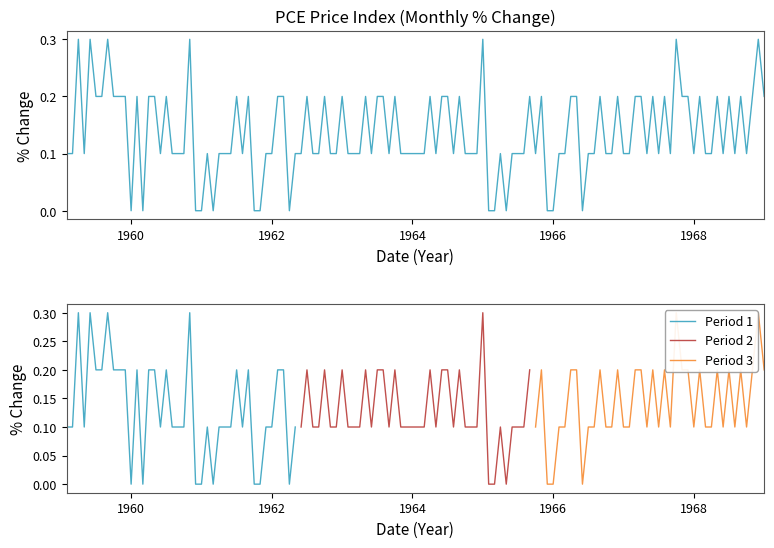

Which has a higher value, 1962-06 or 1962-01?

1962-06